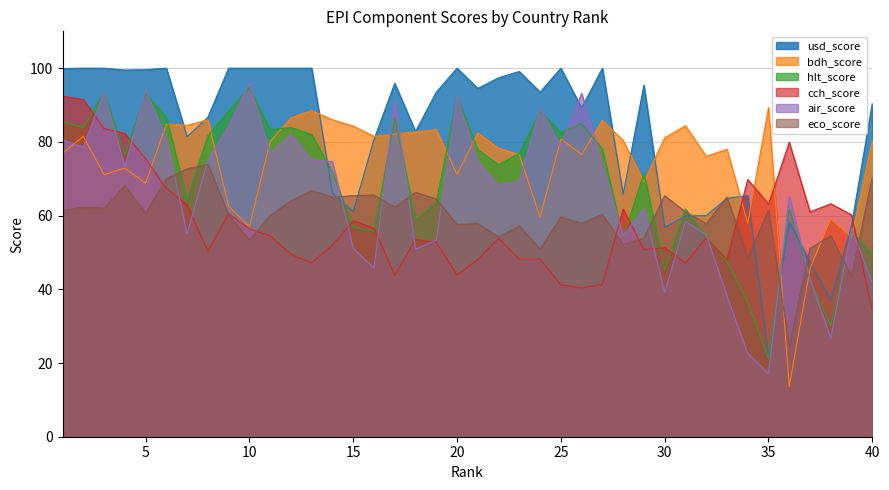

How many series are shown in this chart?

6